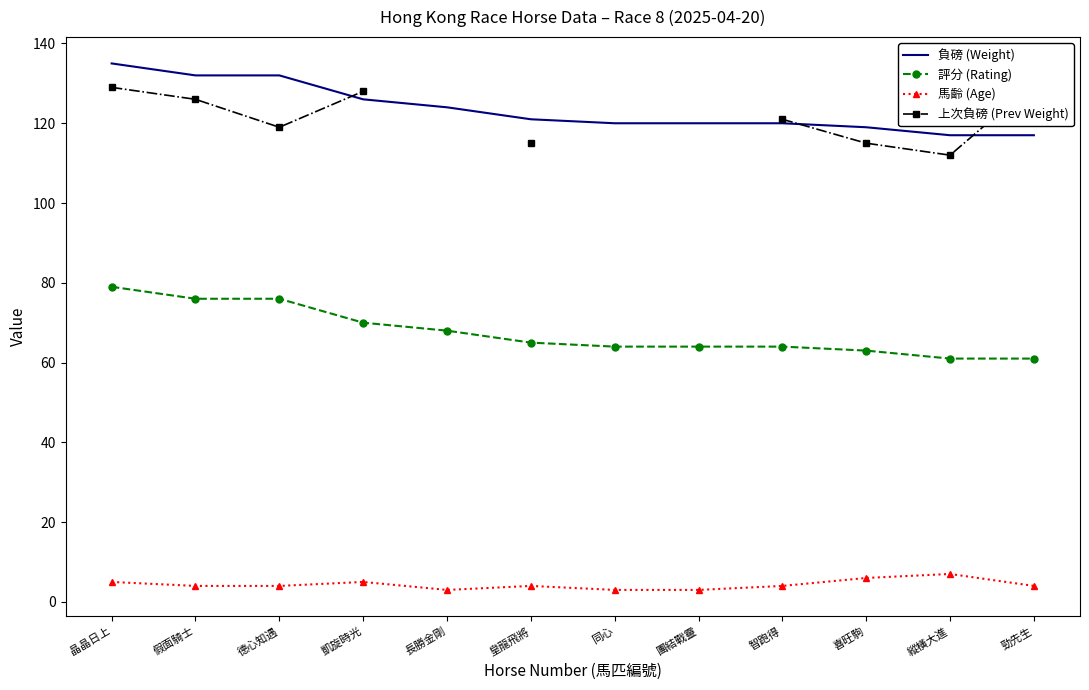

What is the greatest value displayed?

135.0